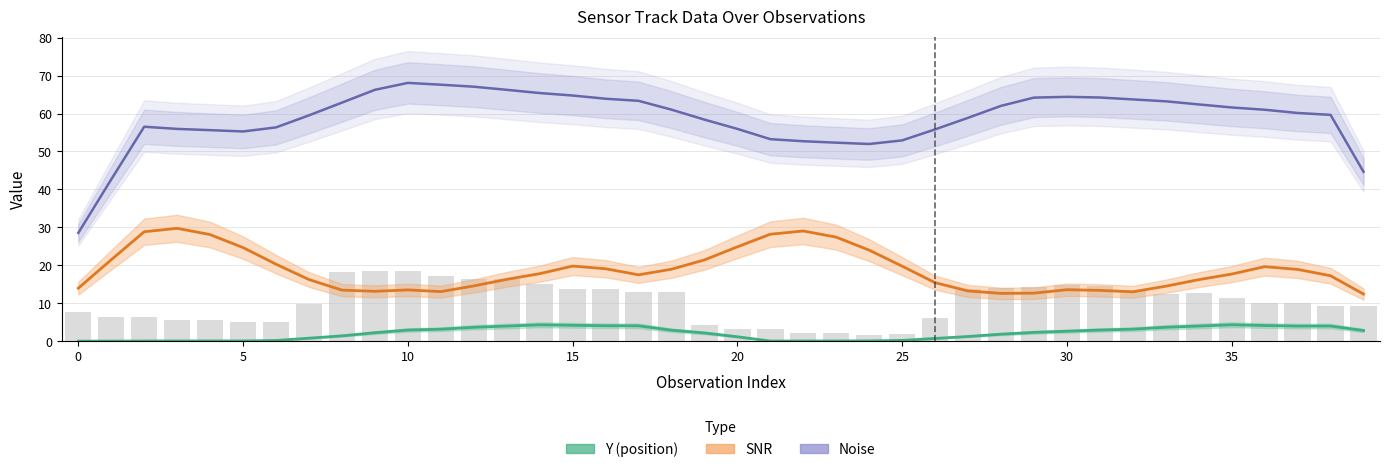

Which has a higher value, 20 or 32?

32